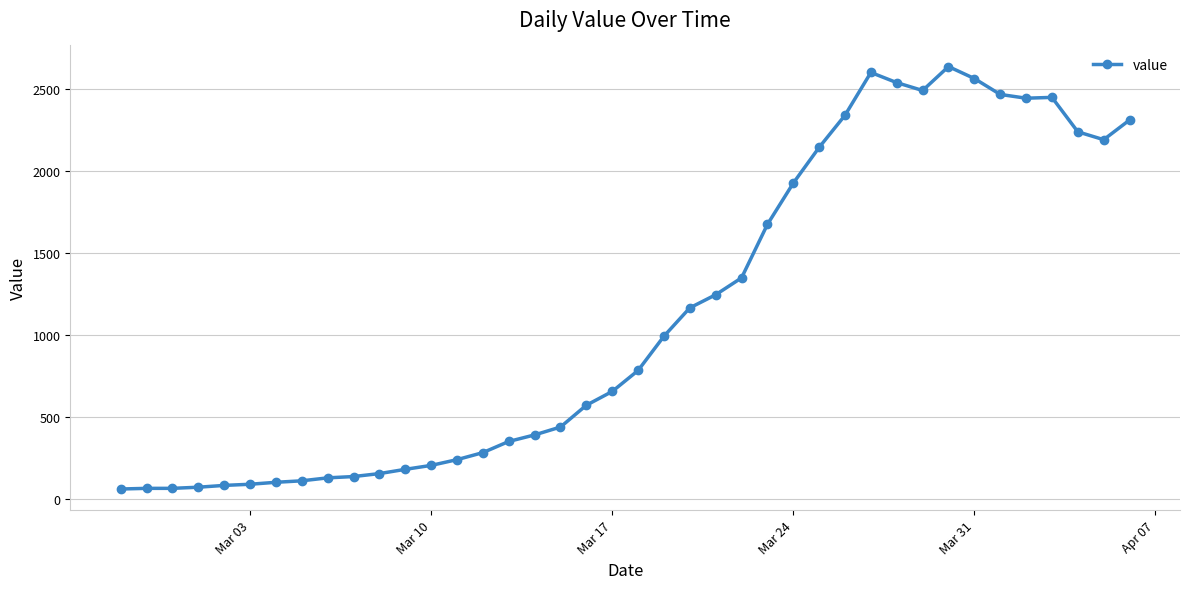

True or false: the data has more than 0 interior local peaks.

True